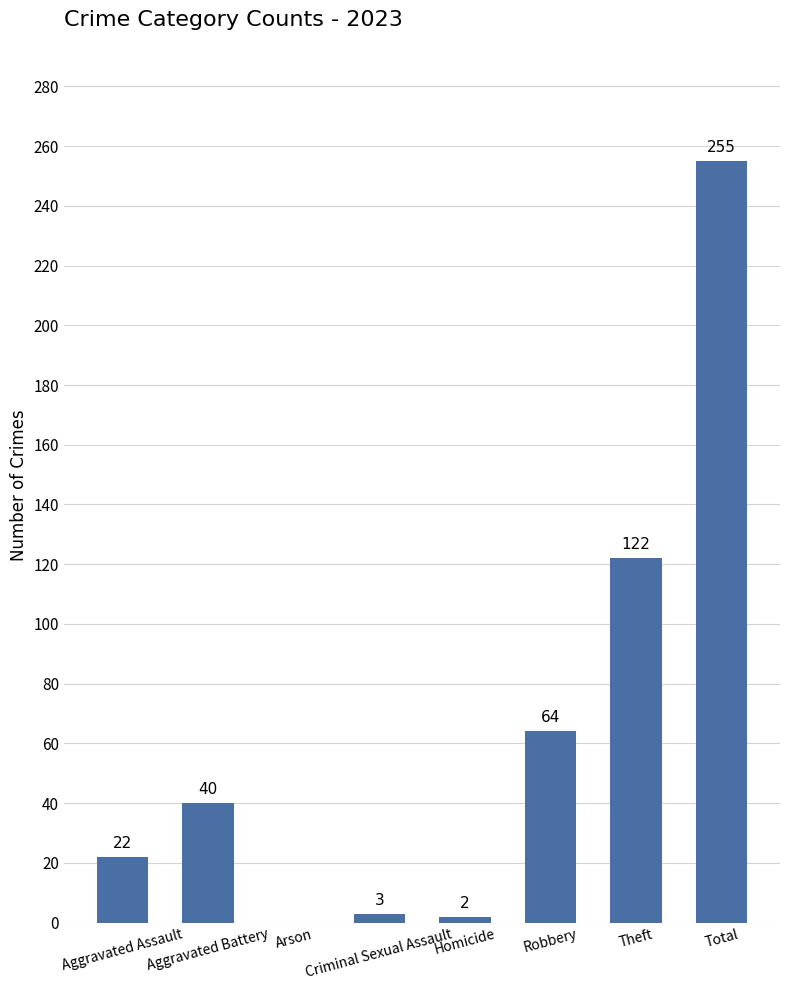

Count the number of data series in this chart.

1